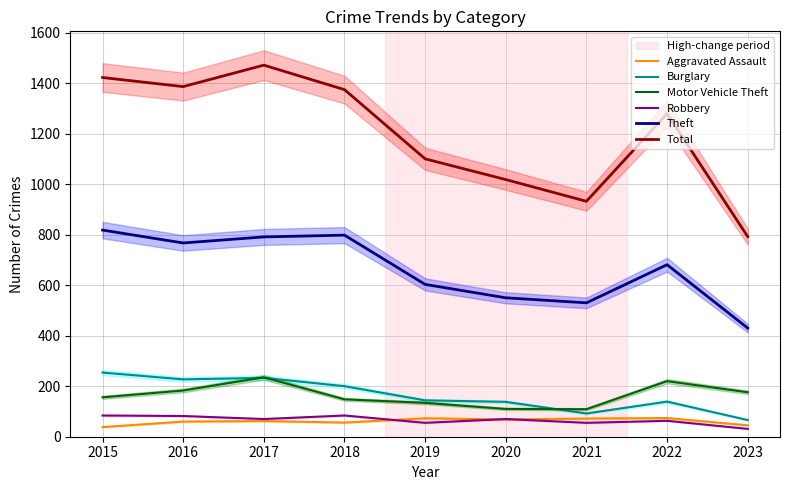

The Theft series shows 681 at 2022. True or false?

True